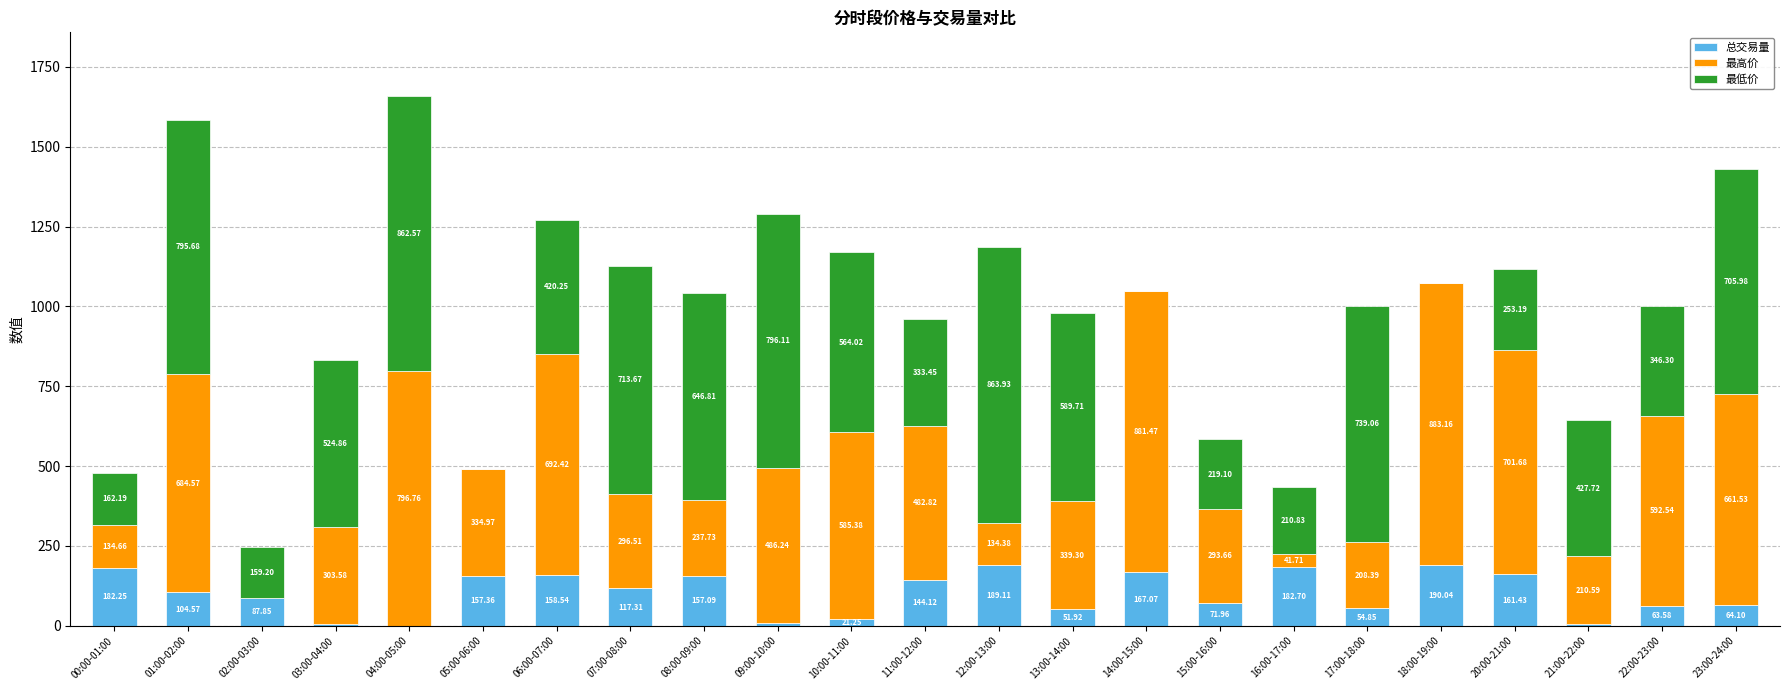

What is the total value across all series at 08:00-09:00?

1041.6